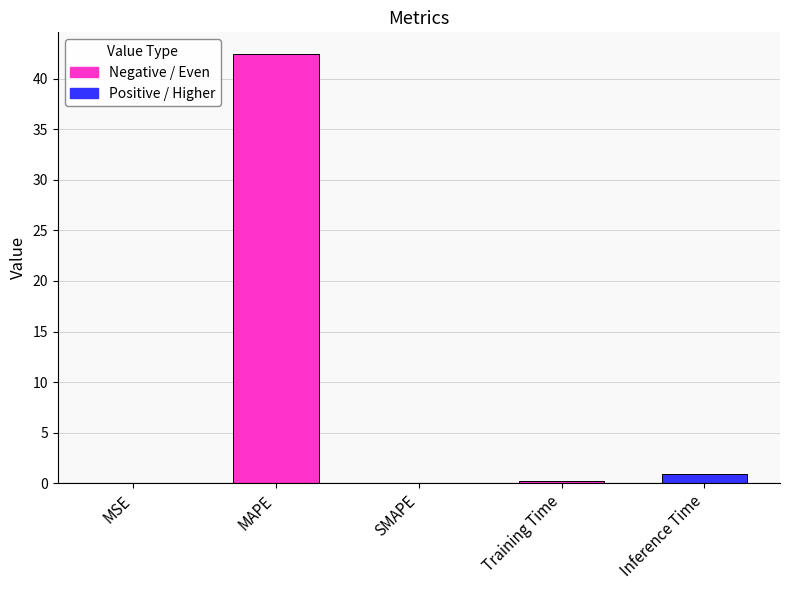

Between MAPE and SMAPE, which is larger?

MAPE